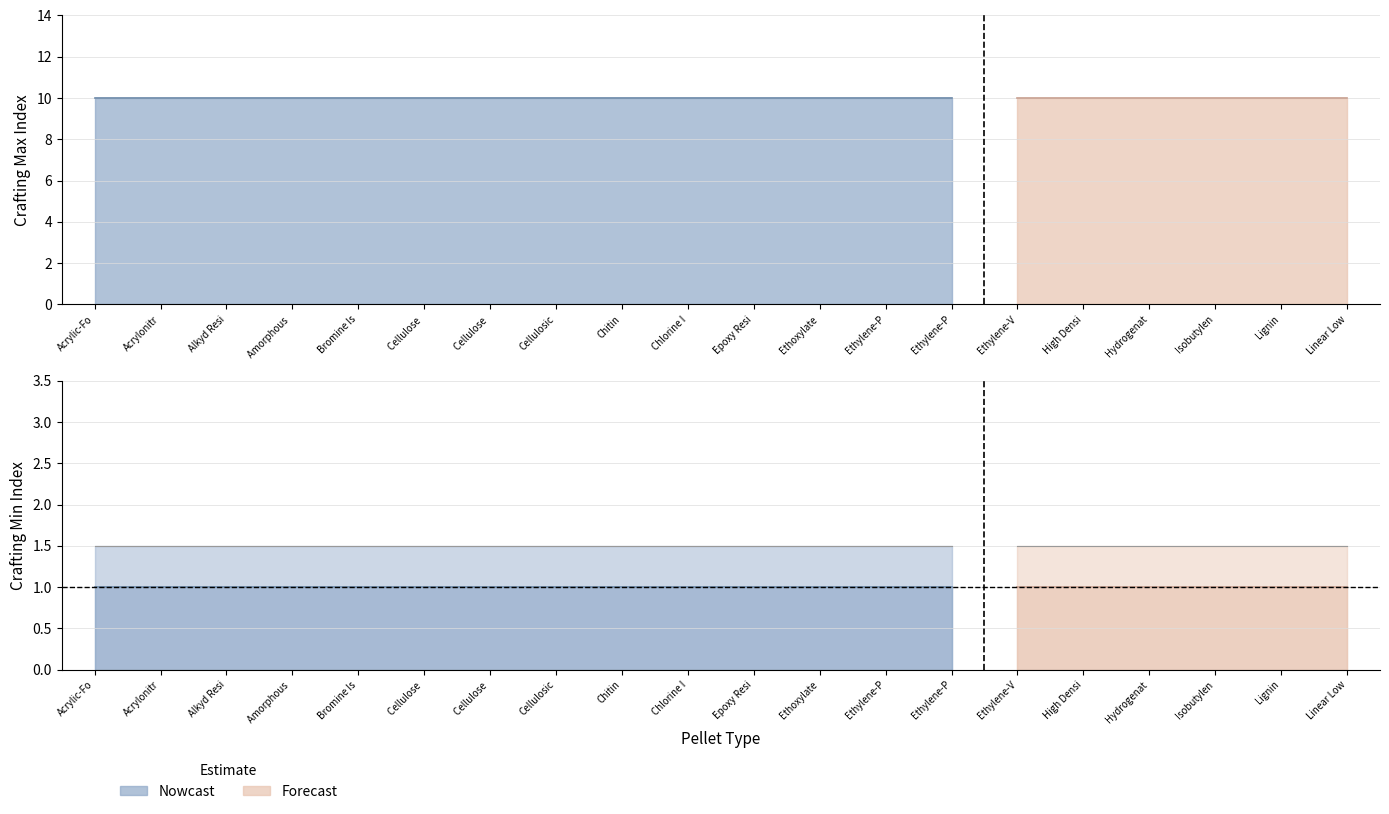

True or false: Crafting Min Index has more than 0 points higher than both neighbors.

False